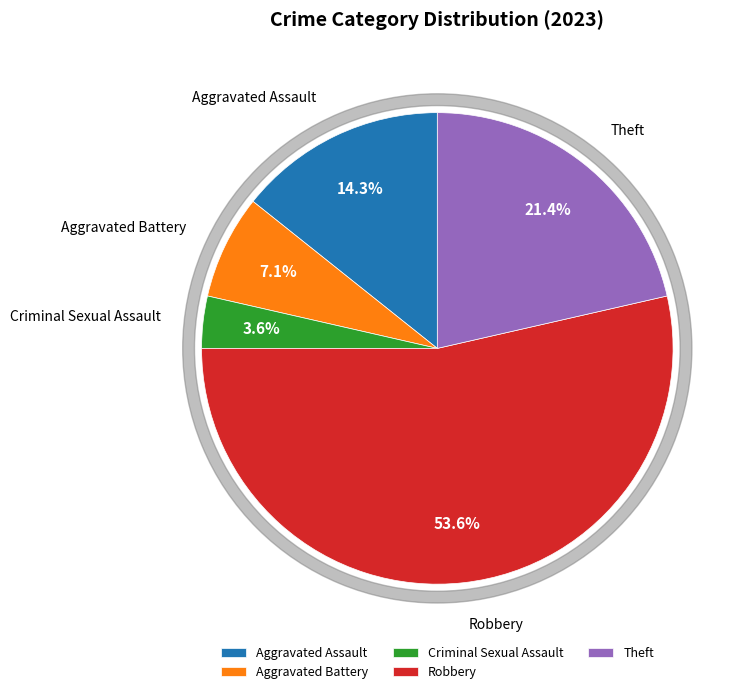

To the nearest percent, what is the difference between the largest and smallest slice percentages?

50%